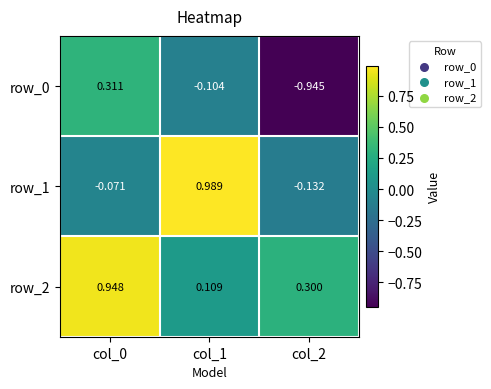

List the series in order of their overall mean, highest first.

row_2, row_1, row_0